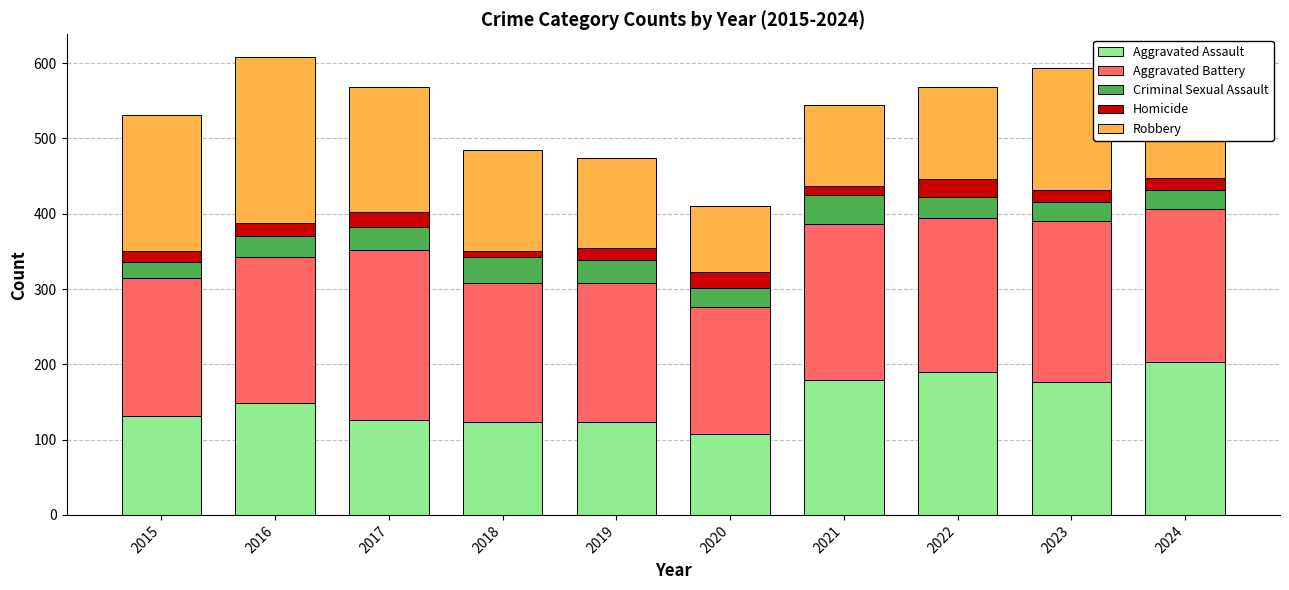

What is the minimum value for Aggravated Assault?

108